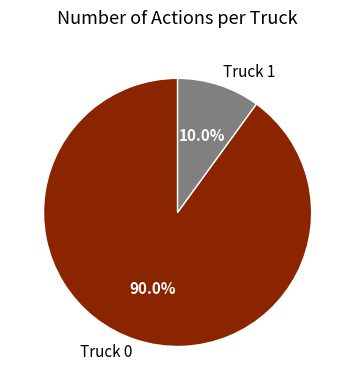

Which category accounts for the majority?

Truck 0